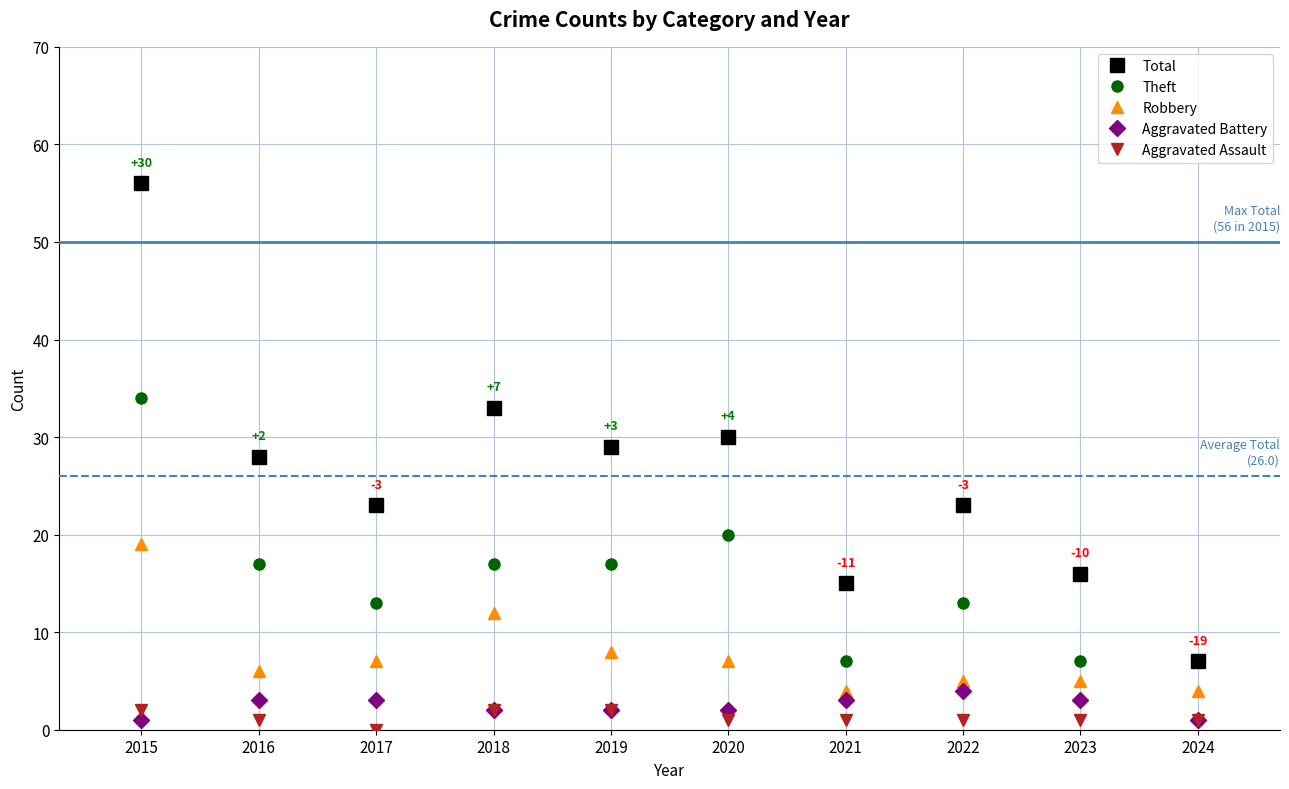

What is the sum of all Robbery values?

77